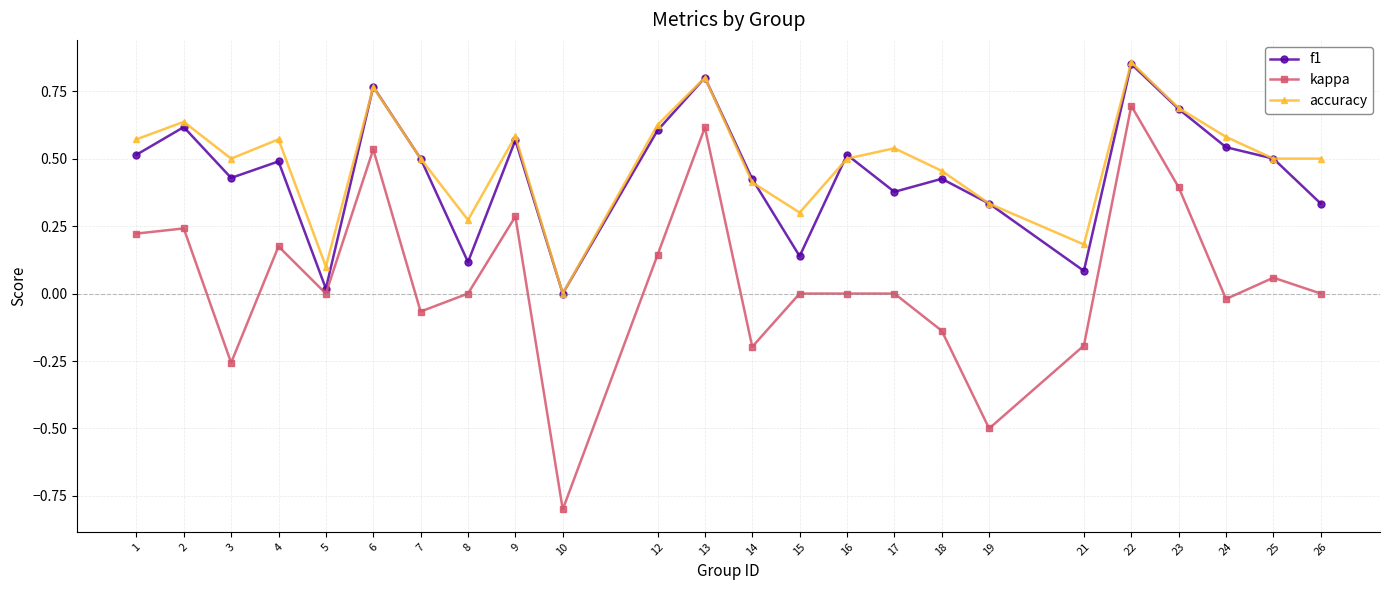

At which category does f1 reach its first local peak?

2